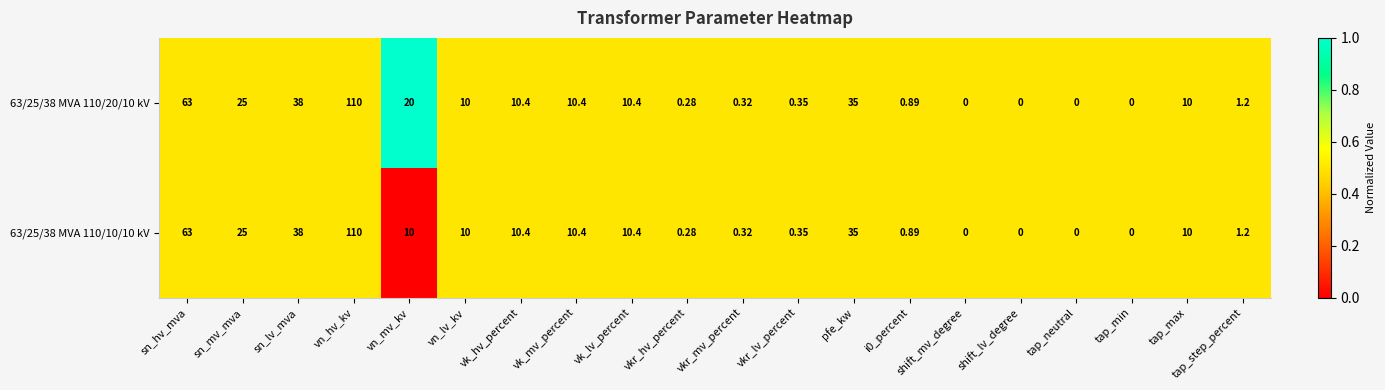

Where does the 63/25/38 MVA 110/10/10 kV series first go above 10?

sn_hv_mva